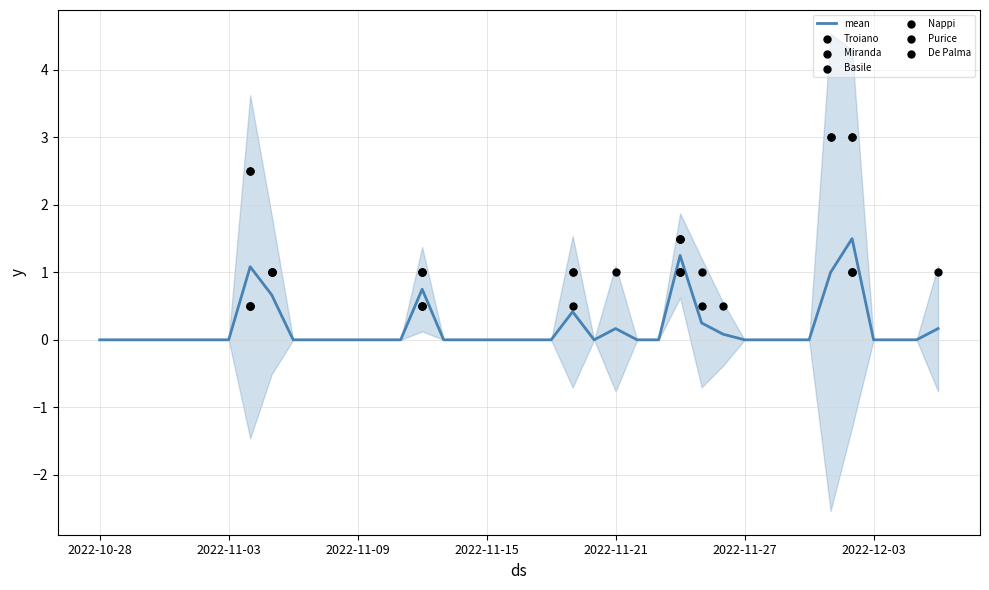

Which series has the widest spread of Y values?

Troiano